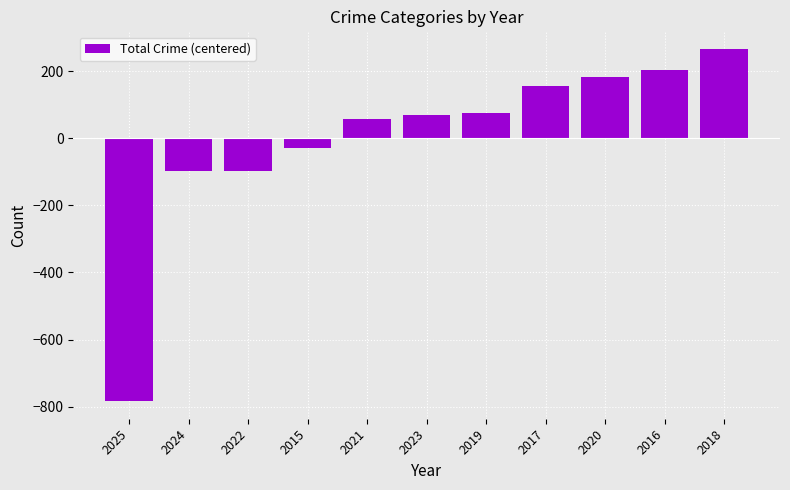

What is the change in value from 2025 to 2015?

+753.0